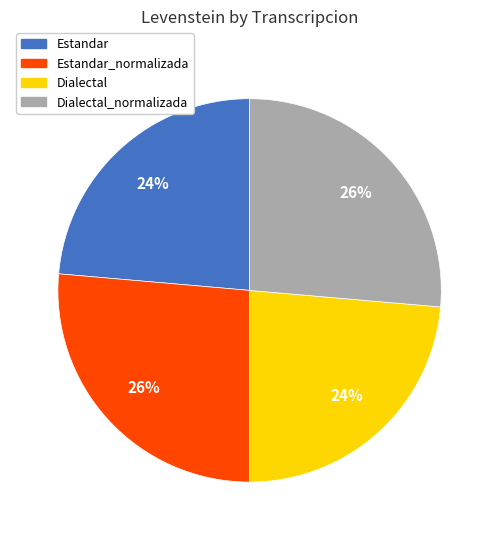

Does any single category account for the majority?

No